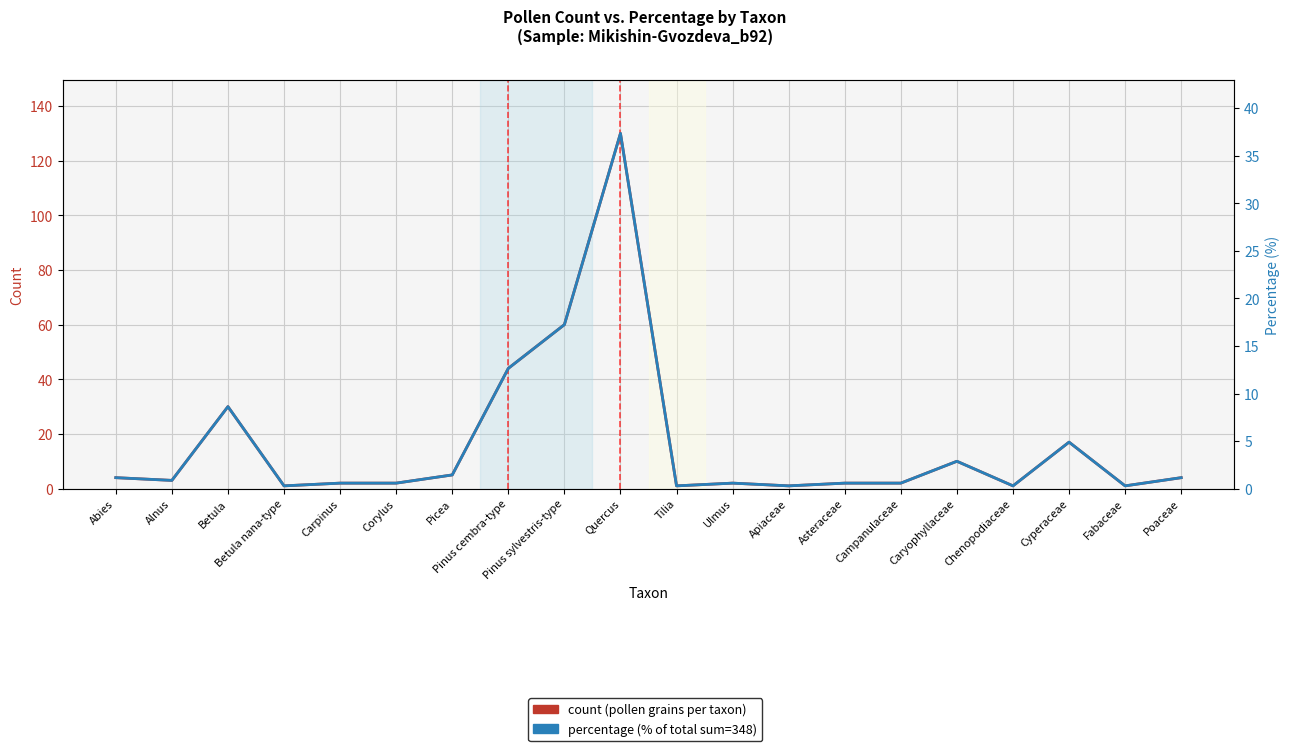

At which label is count (pollen grains) closest to 65?

Pinus sylvestris-type